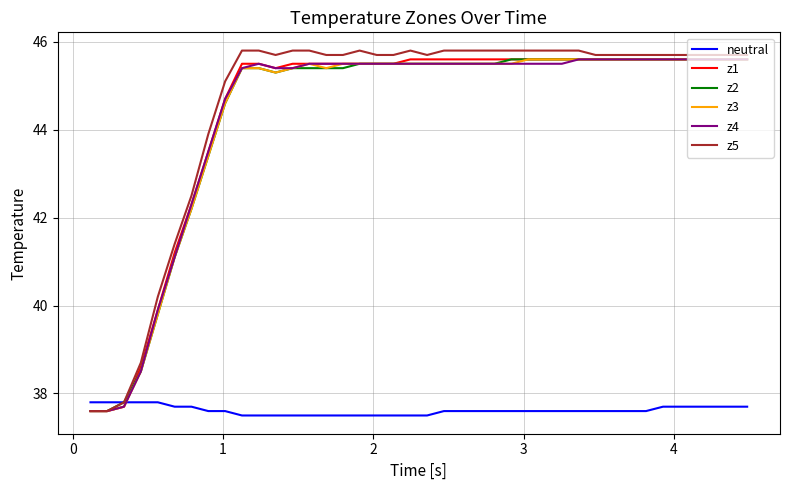

Which series has the widest spread of values?

z5